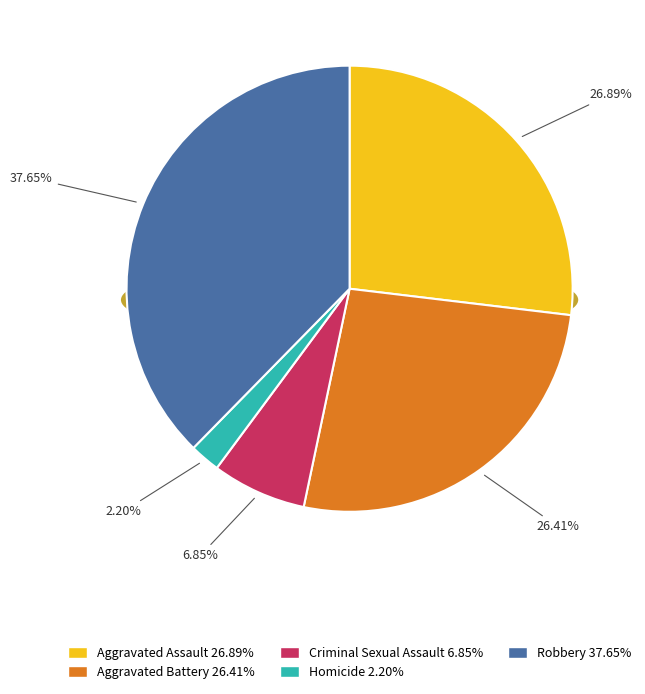

How many segments does this pie chart have?

5